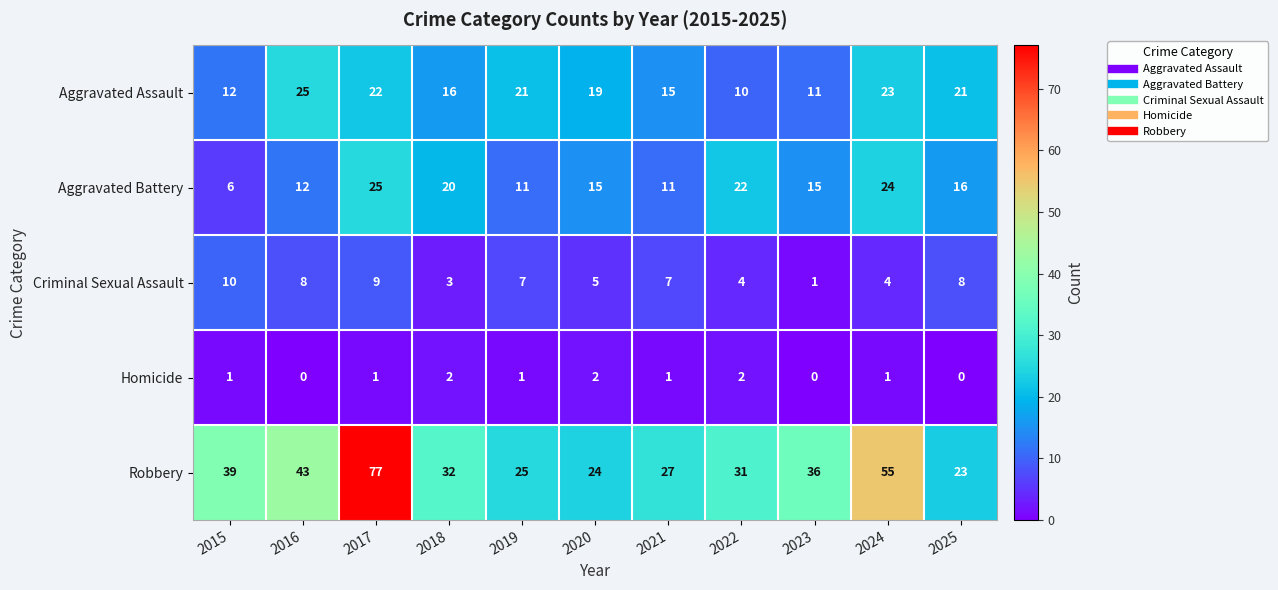

Rank the series at 2018 from lowest to highest value.

Homicide, Criminal Sexual Assault, Aggravated Assault, Aggravated Battery, Robbery